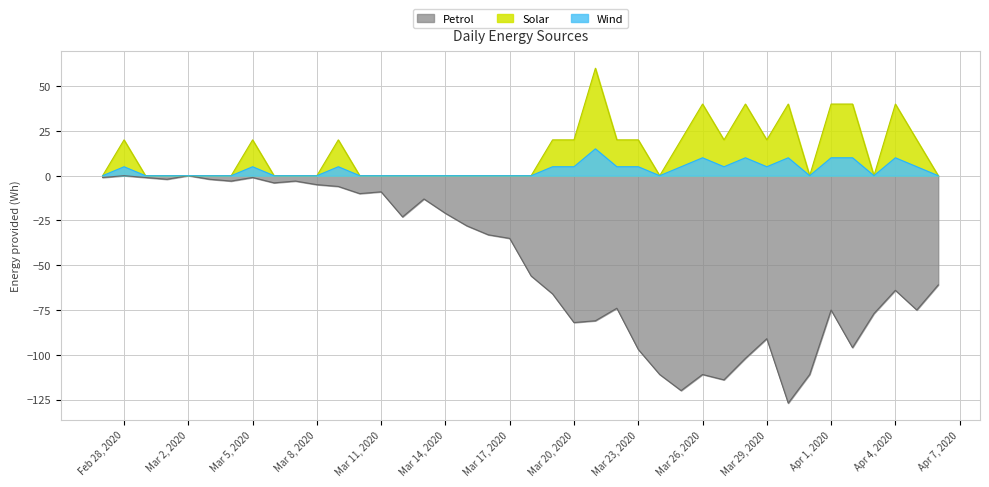

True or false: Petrol has a value of -97 at Mar 23, 2020.

True